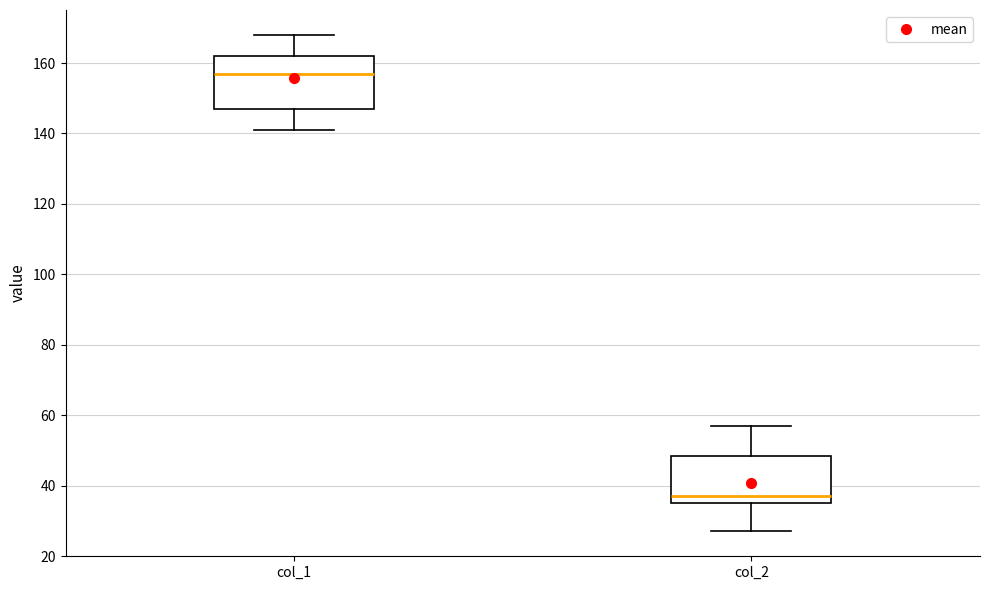

Reading left to right, read every box against the y-axis: the position of its median line, the range the box covers, and the ends of its whiskers. The values are not printed on the chart, so give them approximately, as read against the axis.

col_1: median 158, box 148 to 162, whiskers 142 to 168
col_2: median 38, box 36 to 48, whiskers 28 to 58